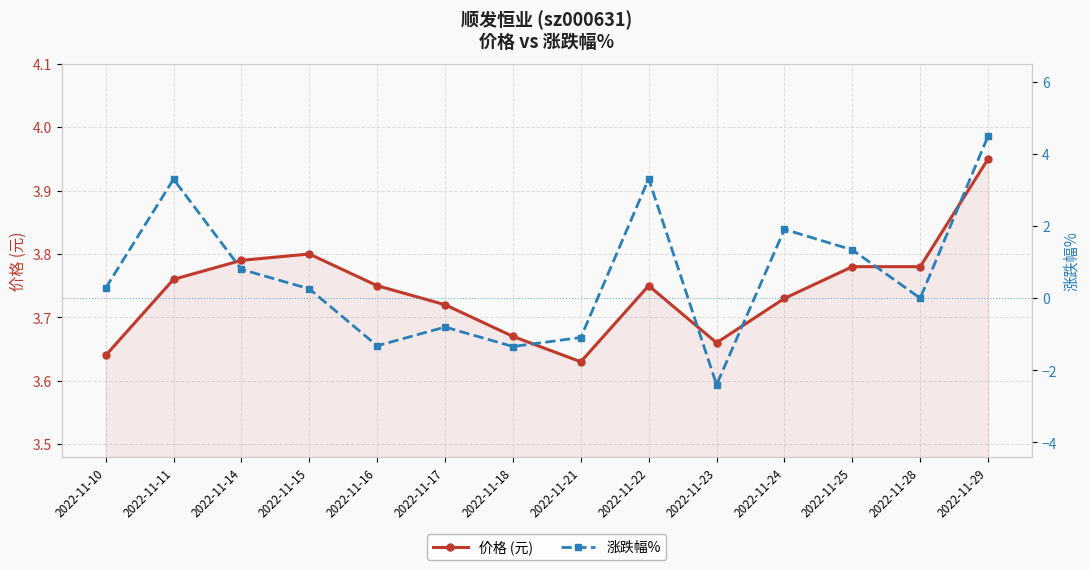

Where do 涨跌幅% and 价格 (元) first cross each other?

2022-11-28 and 2022-11-29